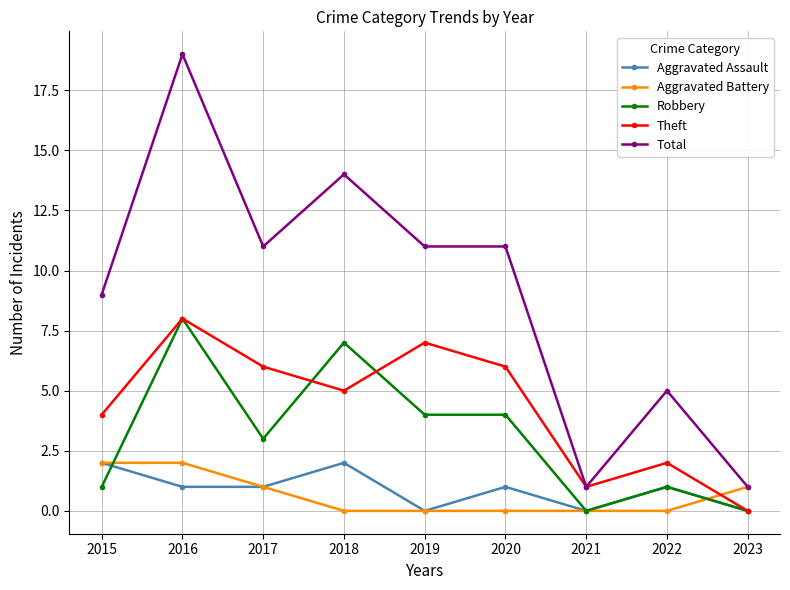

Which series has the widest spread of values?

Total